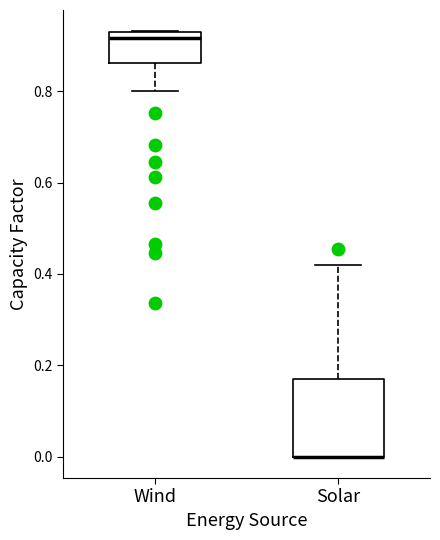

Reading left to right, read every box against the y-axis: the position of its median line, the range the box covers, and the ends of its whiskers. The values are not printed on the chart, so give them approximately, as read against the axis.

Wind: median 0.92 (just below the box's upper edge), box 0.86 to 0.92, whiskers 0.80 to 0.94
Solar: median 0.00 (drawn on the box's lower edge), box 0.00 to 0.16, whiskers 0.00 to 0.42